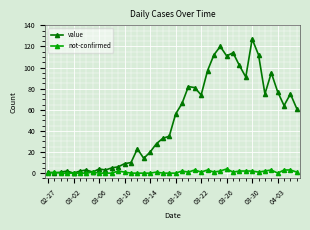

What is the sum of all not-confirmed values?

43